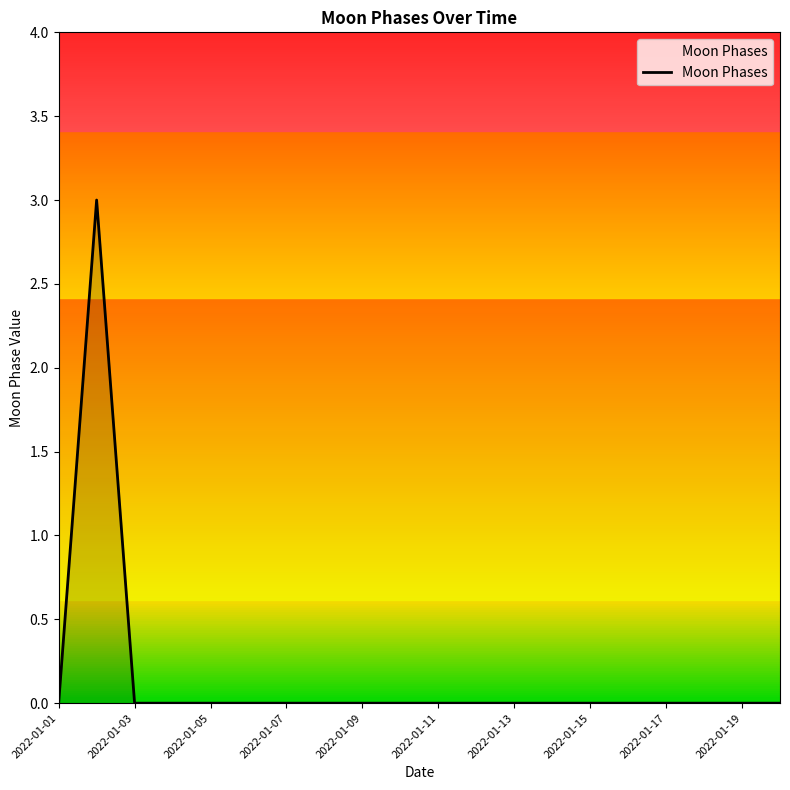

What is the greatest value displayed?

3